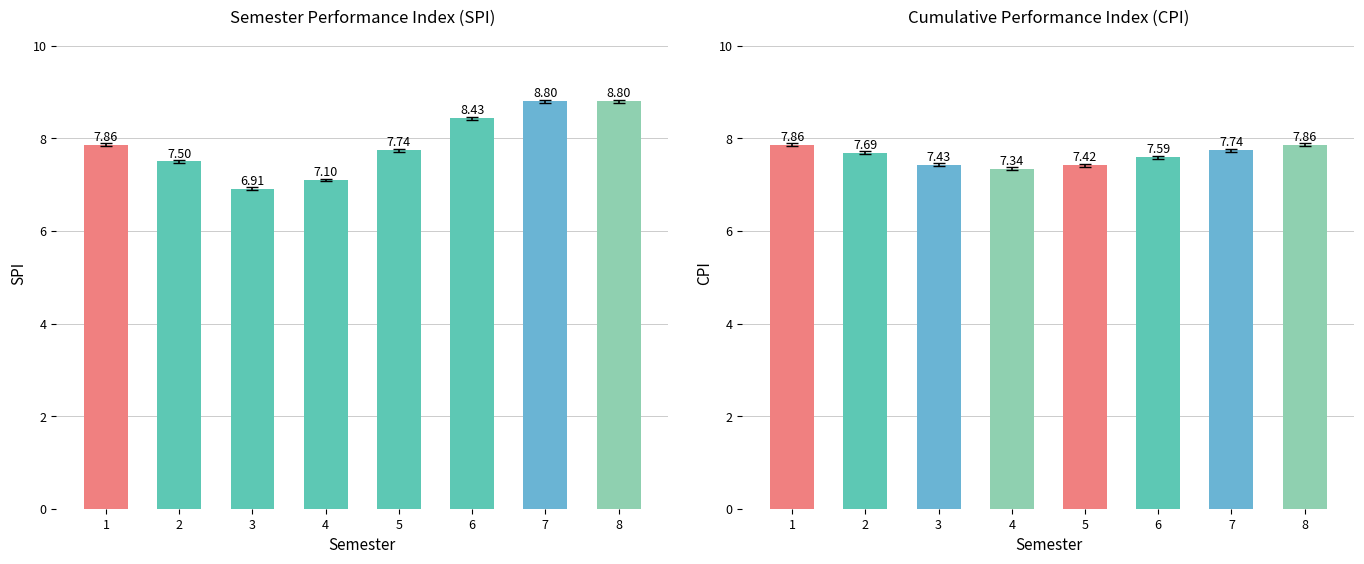

What is the total value across all series at 3?

14.3